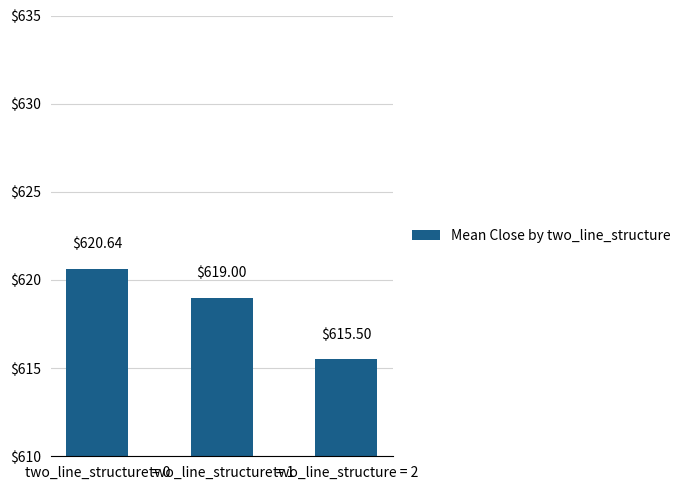

List the labels in order of value, smallest first.

two_line_structure = 2, two_line_structure = 1, two_line_structure = 0